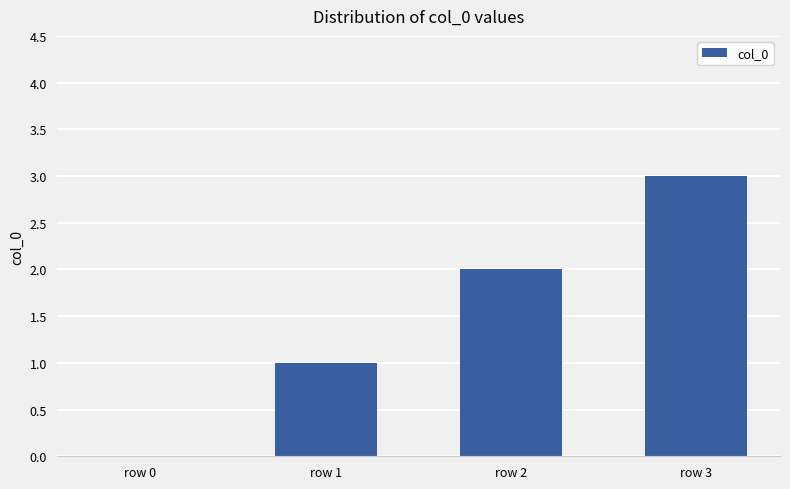

Count the number of data series in this chart.

1